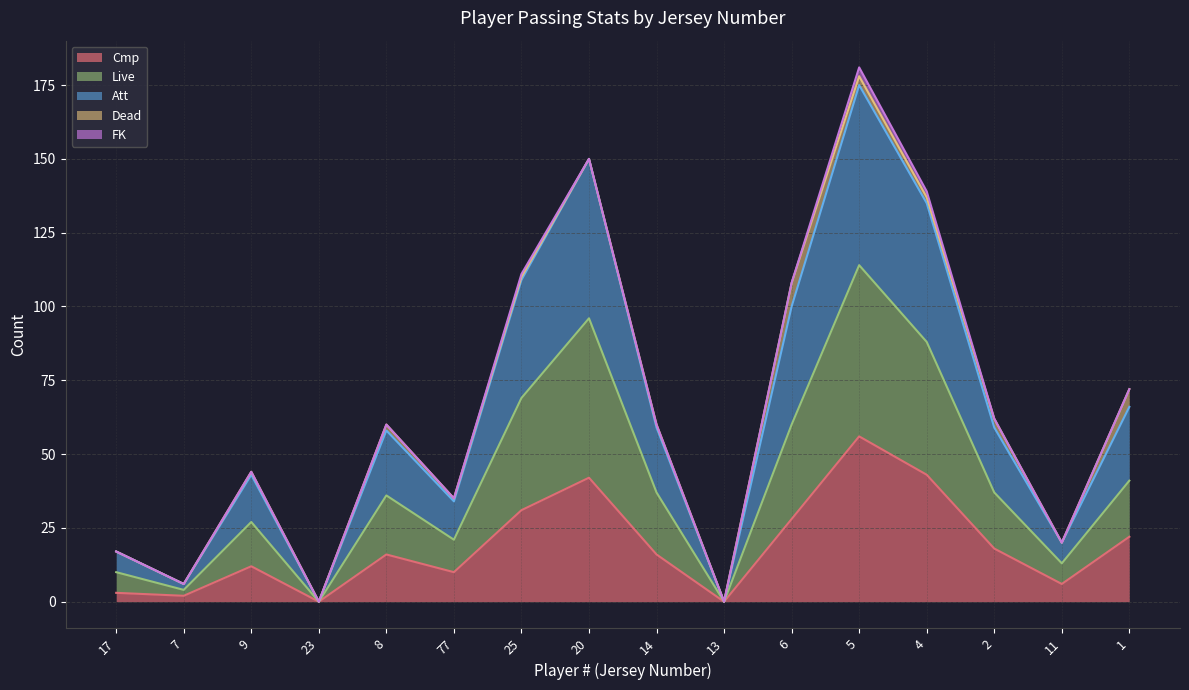

At which label does Cmp reach its peak?

5